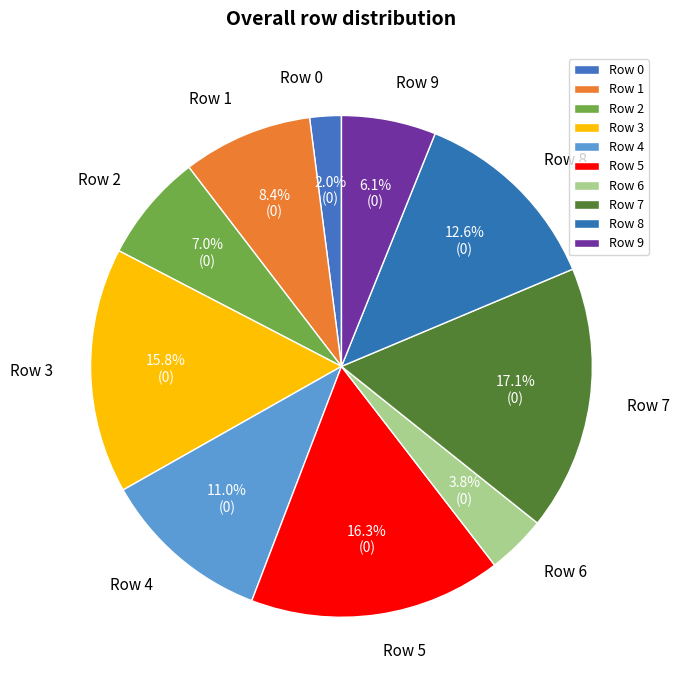

True or false: Row 2 accounts for 1% of the total.

False